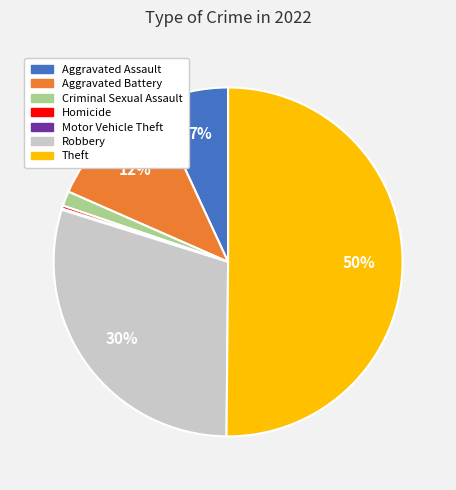

To the nearest percent, what is the combined percentage of Criminal Sexual Assault and Aggravated Battery?

13%